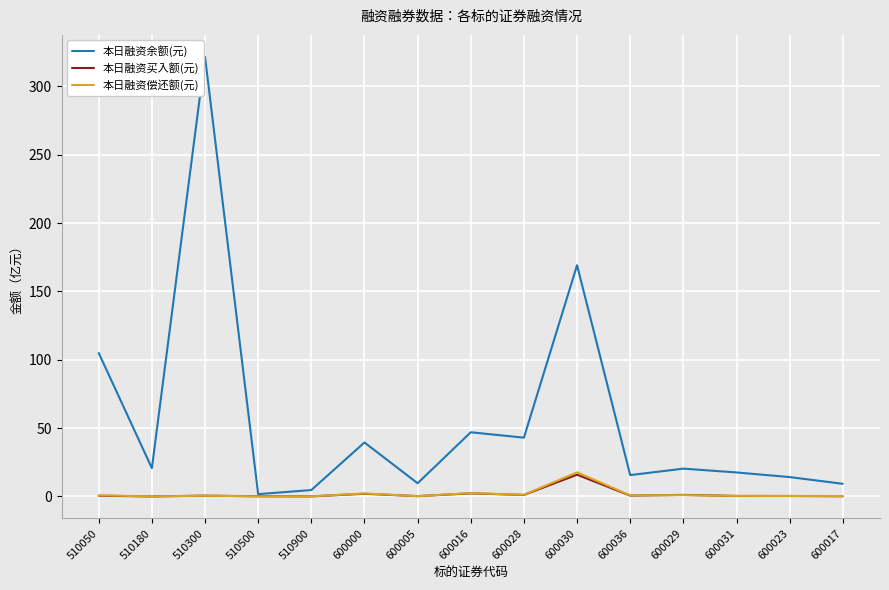

Which series ends up on top after the final intersection of 本日融资偿还额(元) and 本日融资买入额(元)?

本日融资偿还额(元)